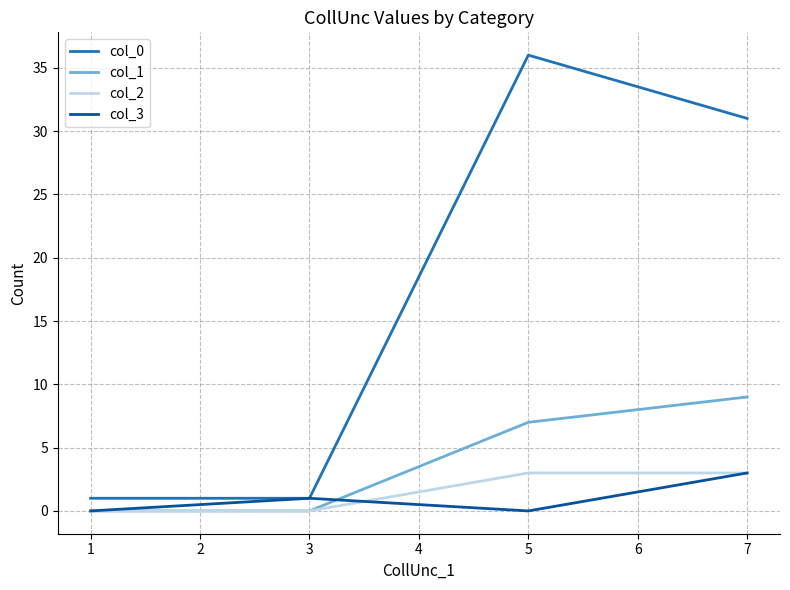

How many lines are shown in the chart?

4